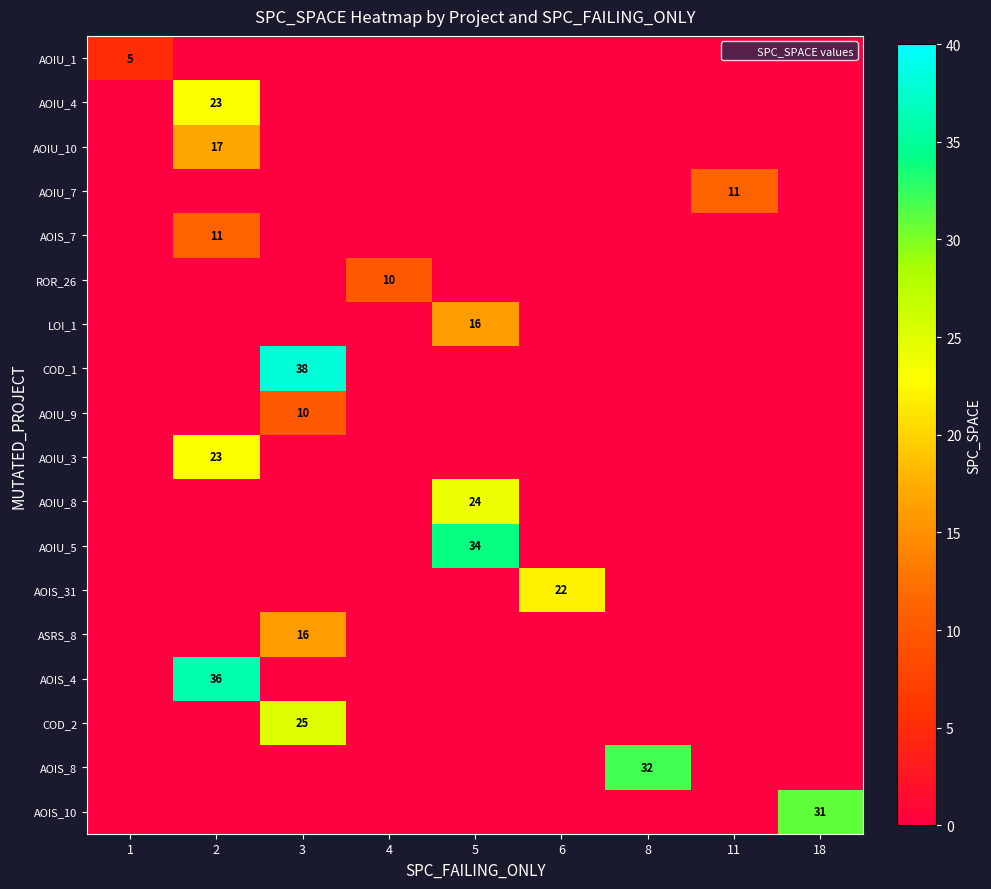

At which category is the sum across all series the highest?

2